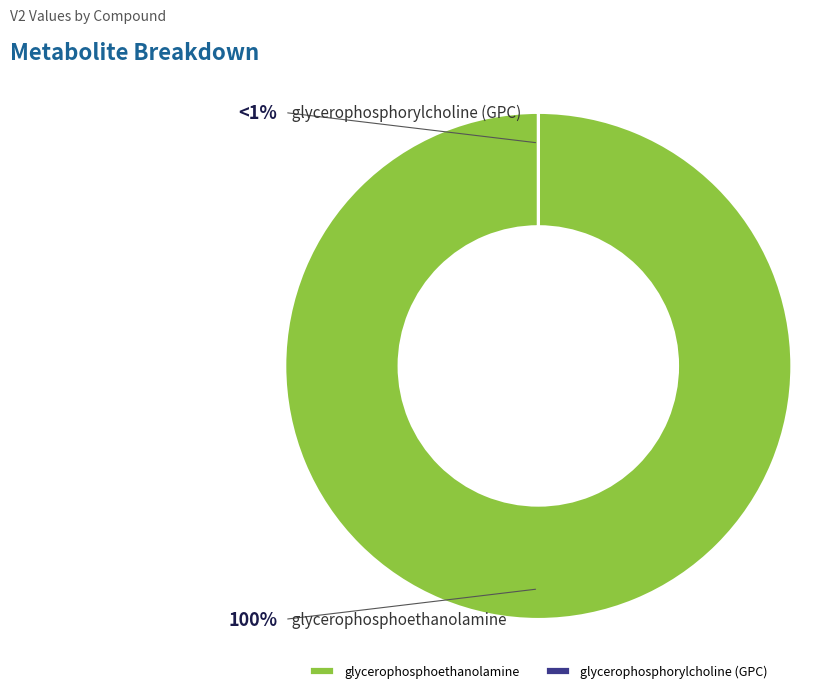

Rank the categories by value from highest to lowest.

glycerophosphoethanolamine, glycerophosphorylcholine (GPC)